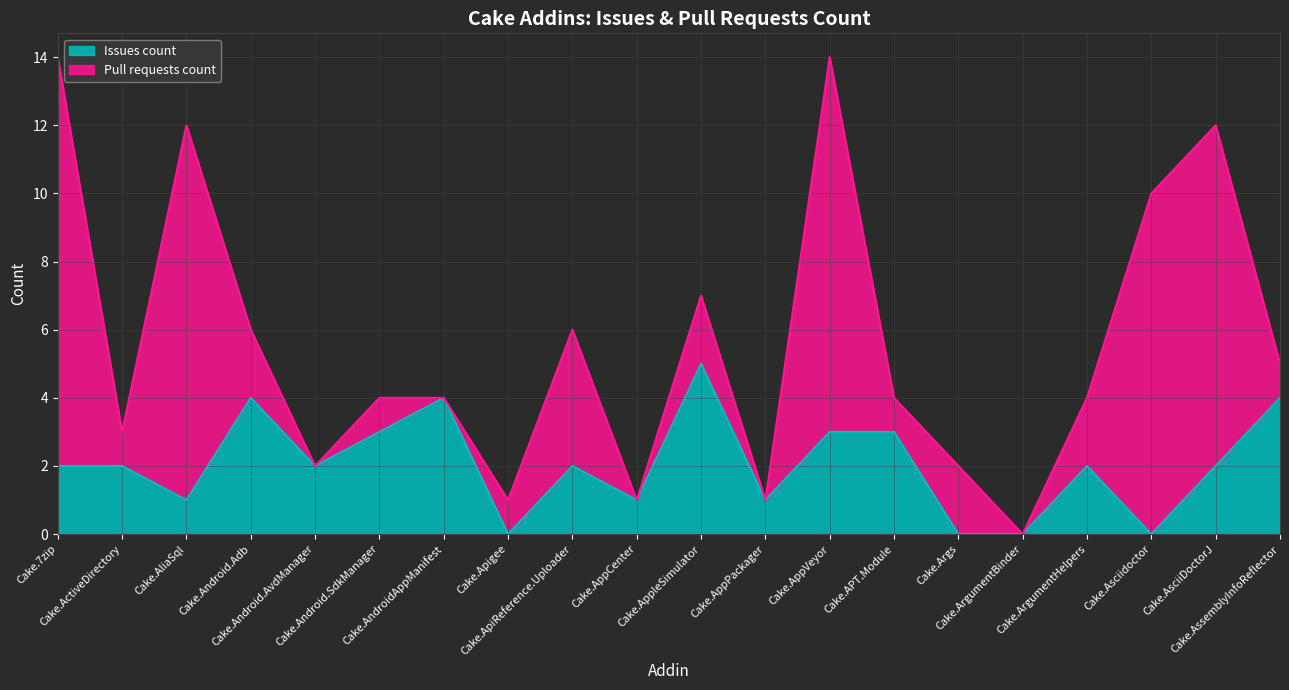

The value at Cake.AssemblyInfoReflector is 4. True or false?

True